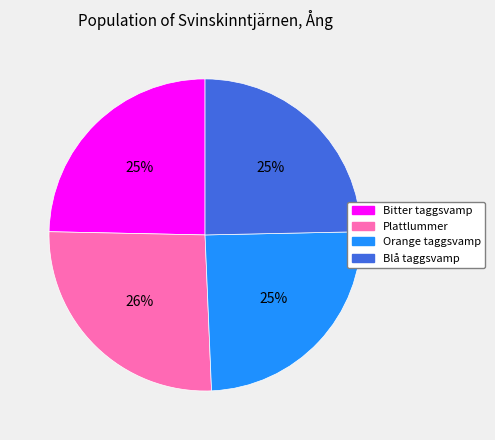

How many slices are in this pie chart?

4